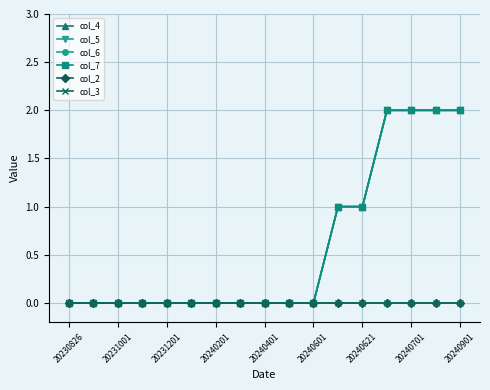

Does the chart display data point markers on the line(s)?

Yes